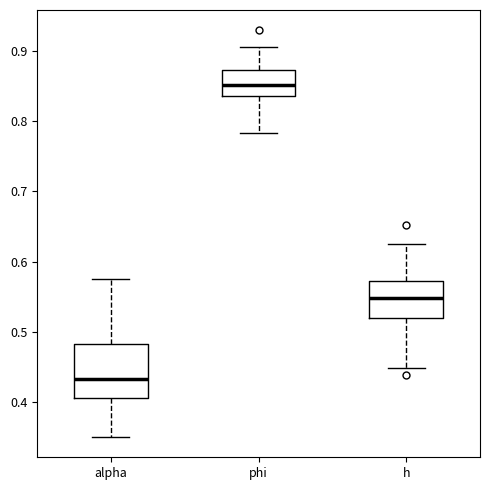

Reading left to right, read every box against the y-axis: the position of its median line, the range the box covers, and the ends of its whiskers. The values are not printed on the chart, so give them approximately, as read against the axis.

alpha: median 0.43, box 0.41 to 0.48, whiskers 0.35 to 0.57
phi: median 0.85, box 0.84 to 0.87, whiskers 0.78 to 0.91
h: median 0.55, box 0.52 to 0.57, whiskers 0.45 to 0.63